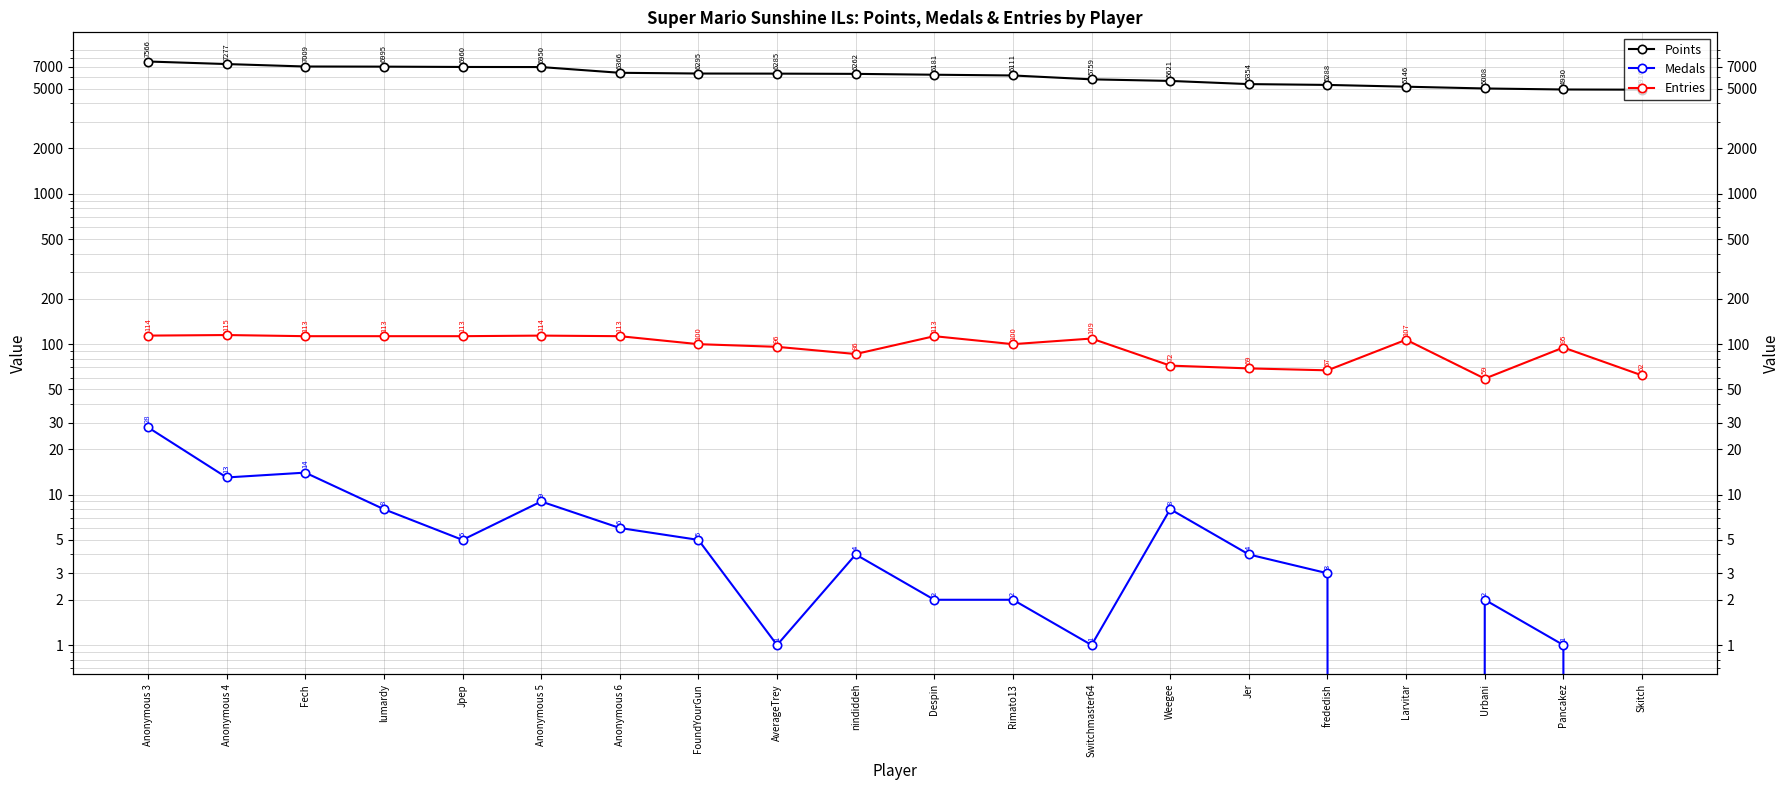

Where does the Medals series first go above 4?

Anonymous 3